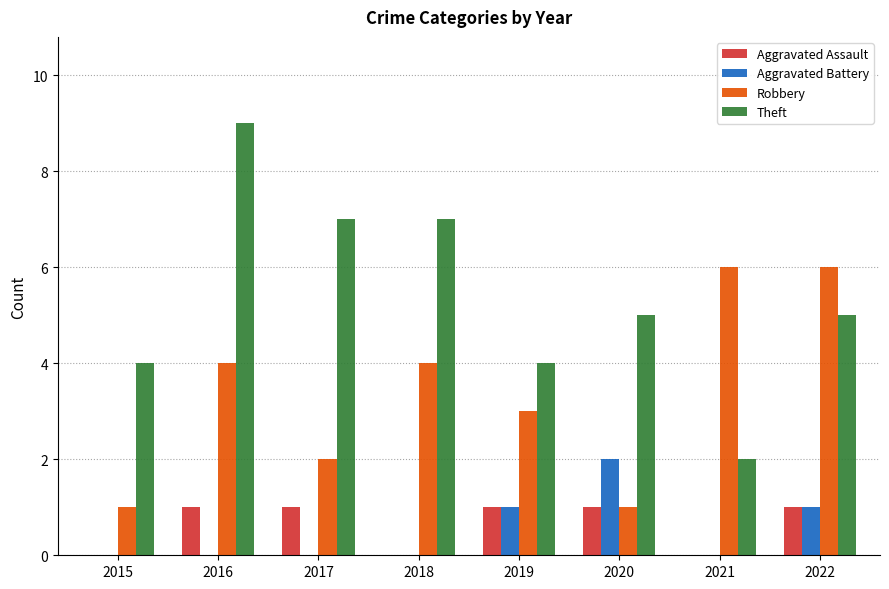

How many groups of bars are there?

8